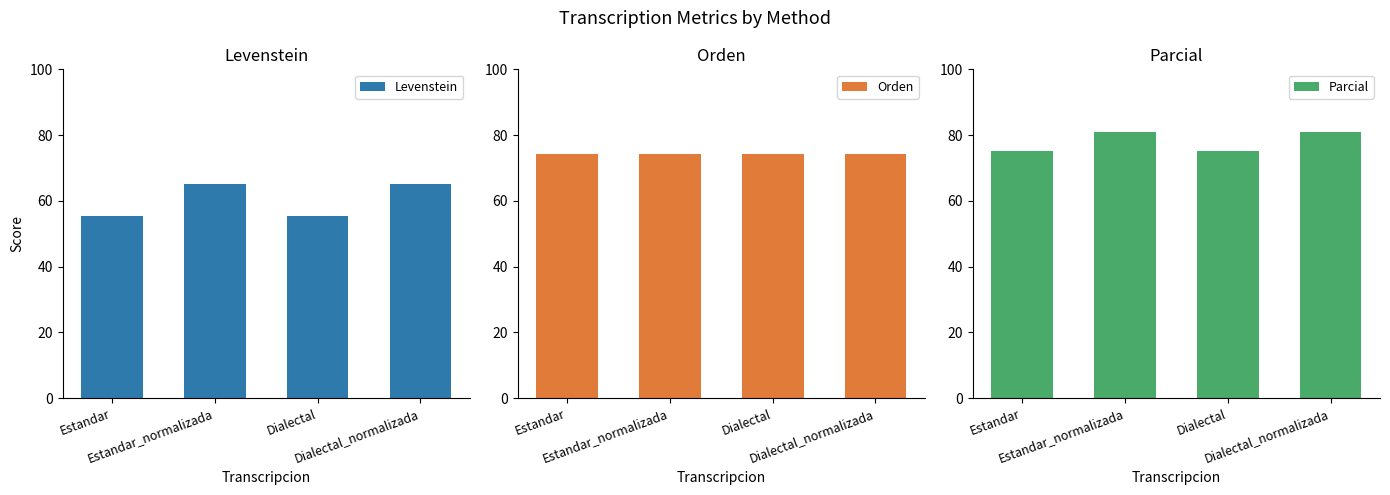

What is the sum of all Orden values?

297.0